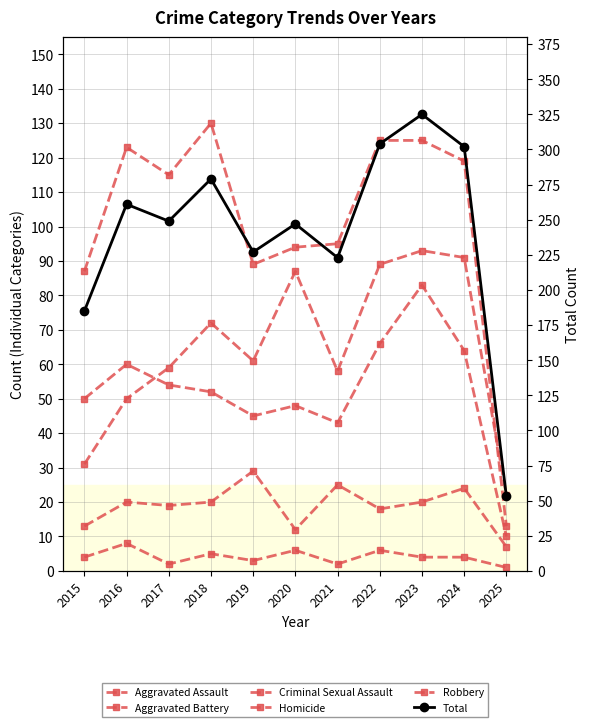

What is the difference between the Aggravated Assault values at 2020 and 2016?

37